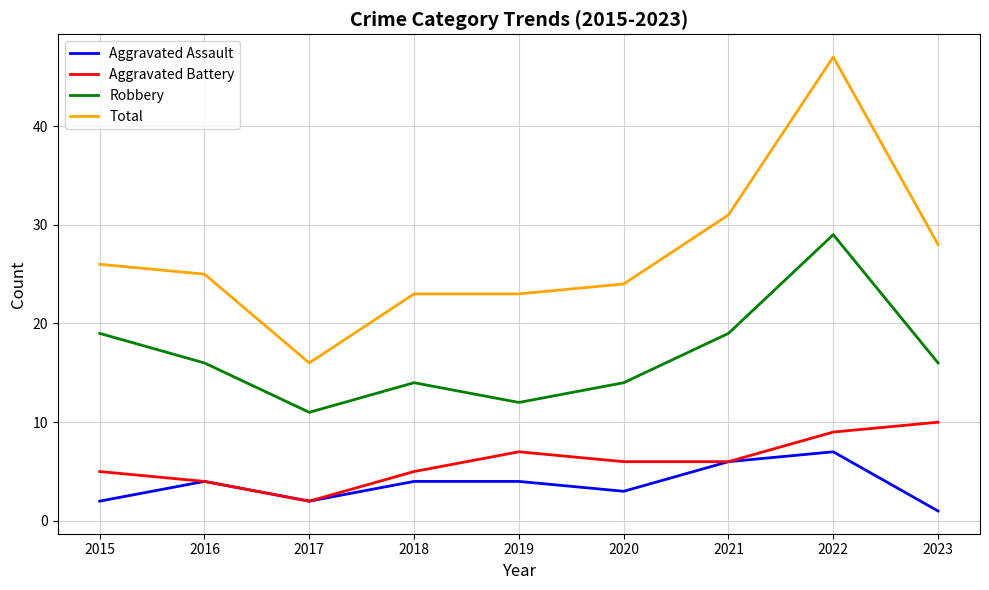

What is the sum of the Total values at 2022 and 2015?

73